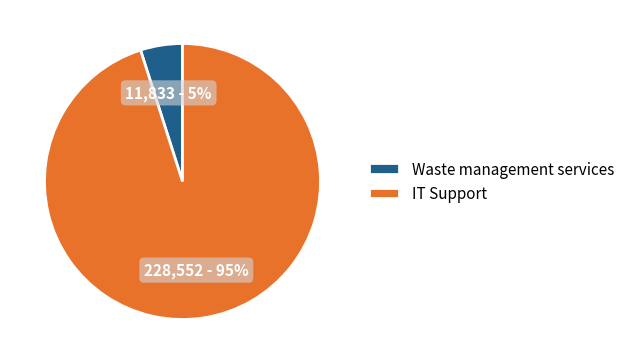

What percentage is the IT Support slice, to the nearest percent?

95%